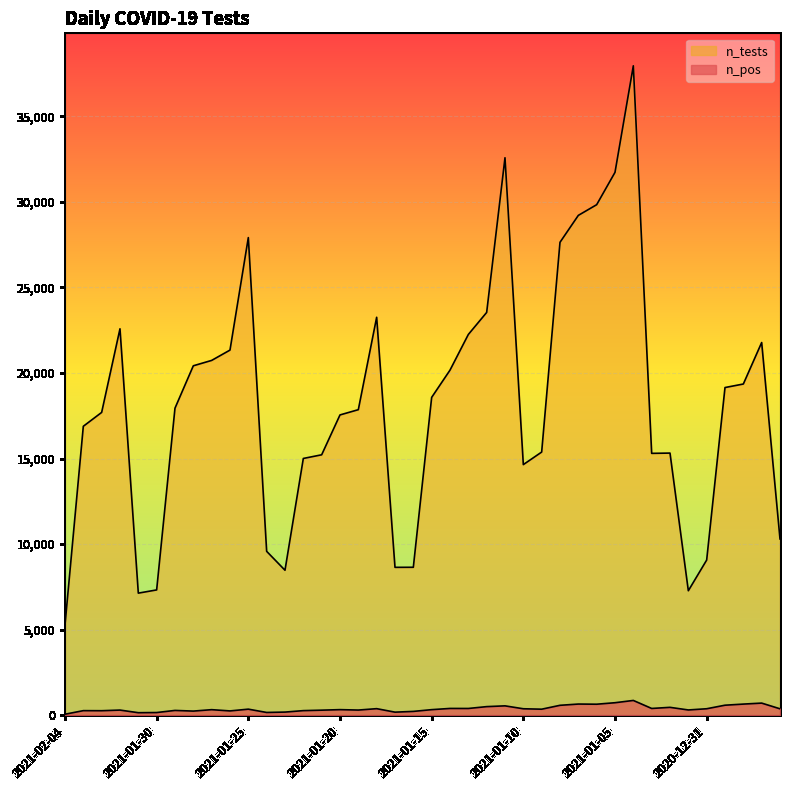

Rank the categories by n_tests value from lowest to highest.

2021-02-04, 2021-01-31, 2021-01-01, 2021-01-30, 2021-01-23, 2021-01-17, 2021-01-16, 2020-12-31, 2021-01-24, 2020-12-27, 2021-01-10, 2021-01-22, 2021-01-21, 2021-01-03, 2021-01-02, 2021-01-09, 2021-02-03, 2021-01-20, 2021-02-02, 2021-01-19, 2021-01-29, 2021-01-15, 2020-12-30, 2020-12-29, 2021-01-14, 2021-01-28, 2021-01-27, 2021-01-26, 2020-12-28, 2021-01-13, 2021-02-01, 2021-01-18, 2021-01-12, 2021-01-08, 2021-01-25, 2021-01-07, 2021-01-06, 2021-01-05, 2021-01-11, 2021-01-04